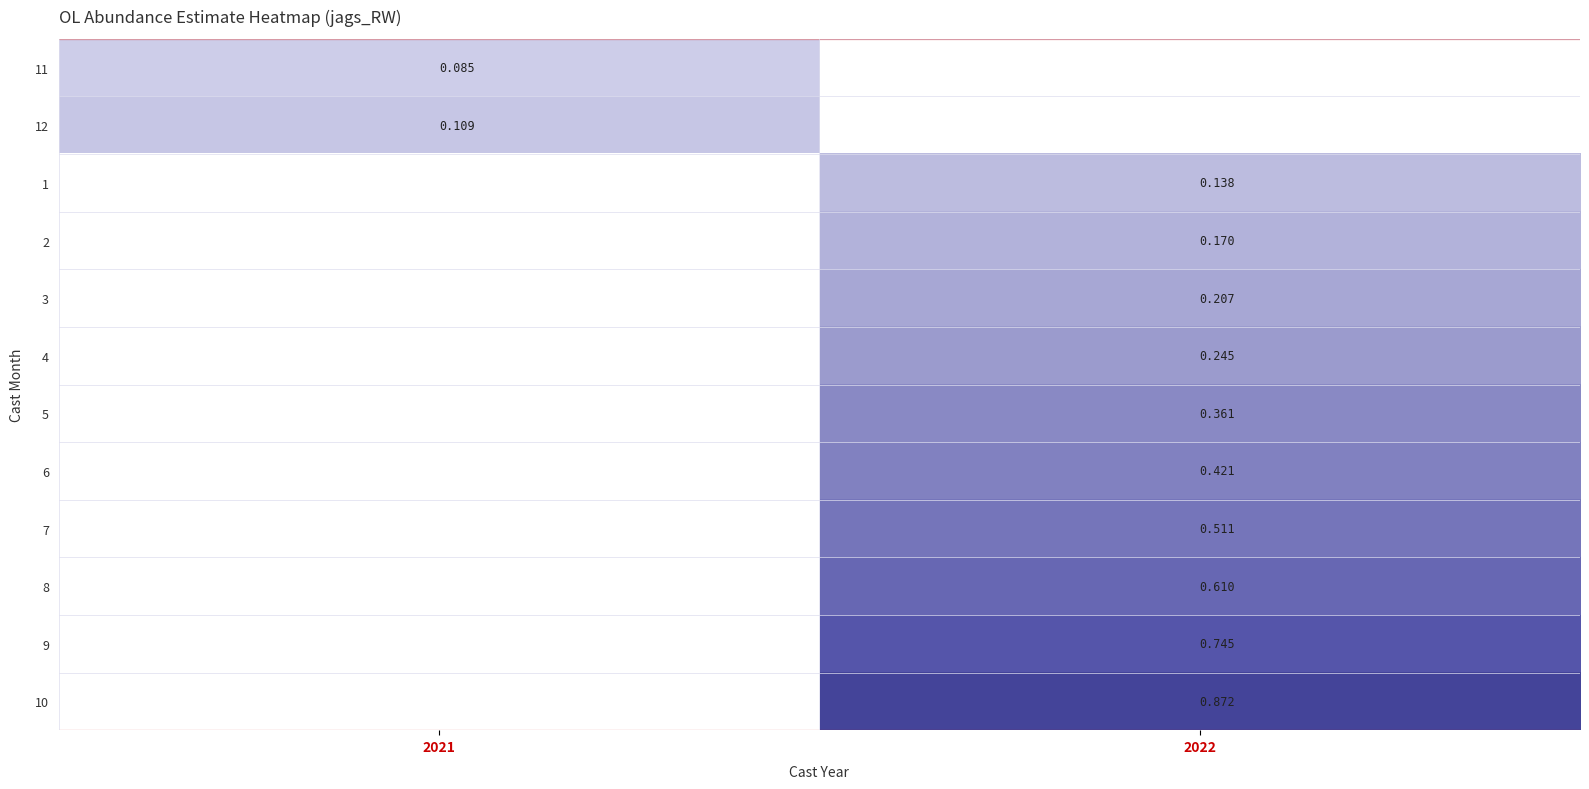

Is the value of 12 at 2021 greater than the value of 11 at 2021?

Yes